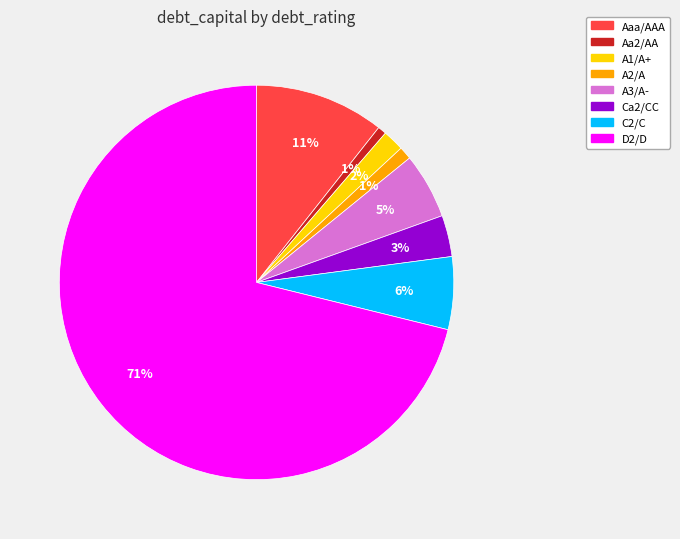

Which slice is the largest?

D2/D